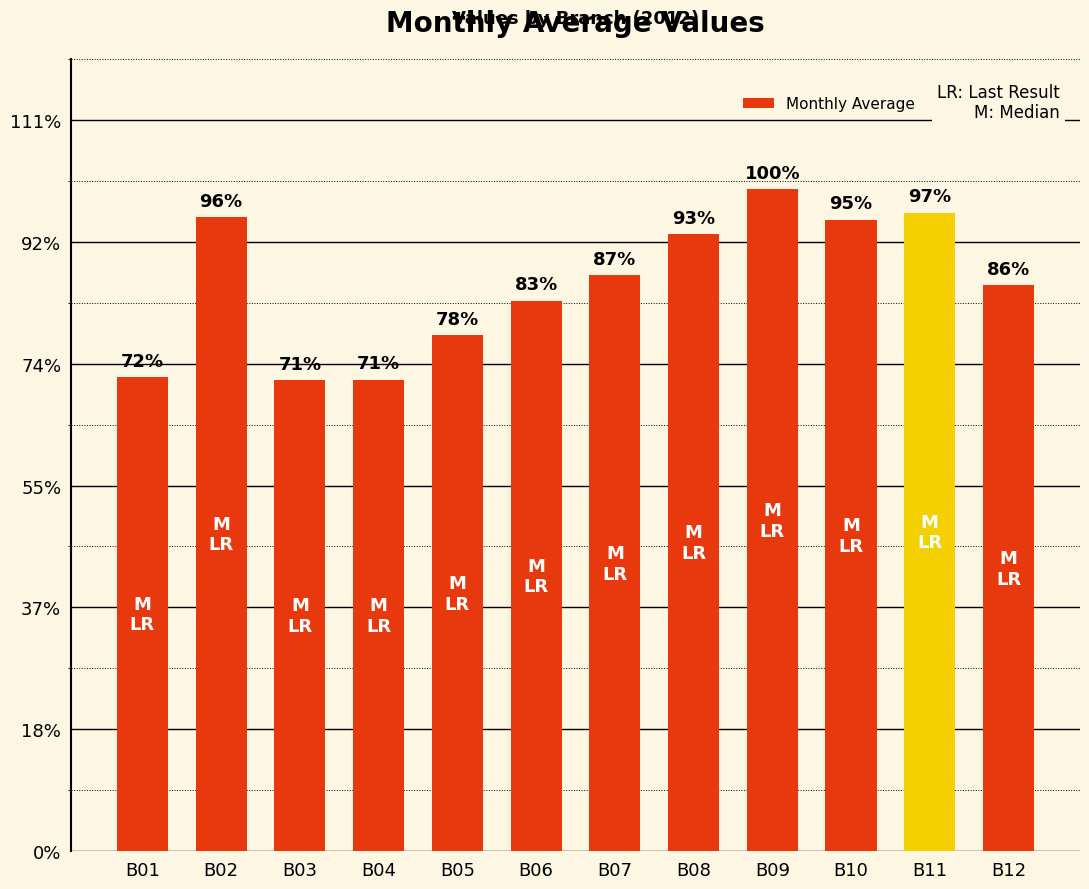

What is the ratio of the value at B09 to the value at B04?

1.4